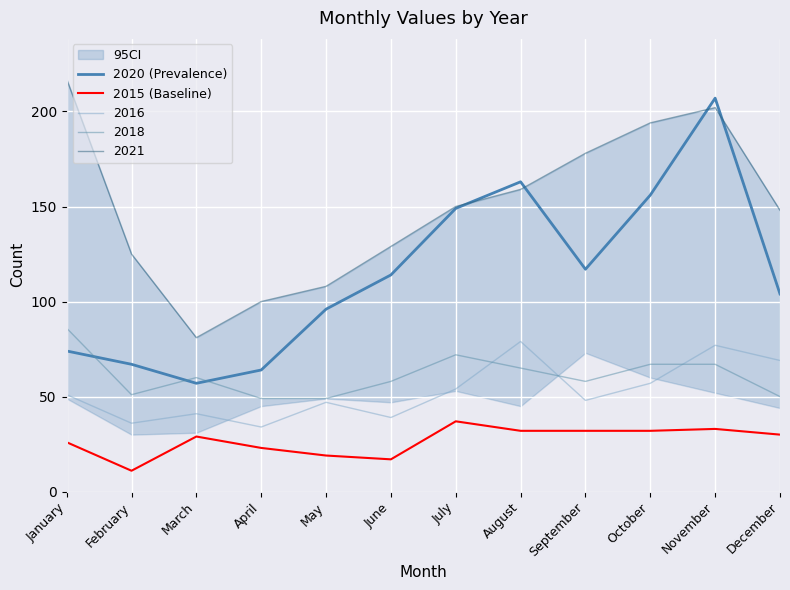

True or false: 2015 (Baseline) and 2020 (Prevalence) intersect in this chart.

False